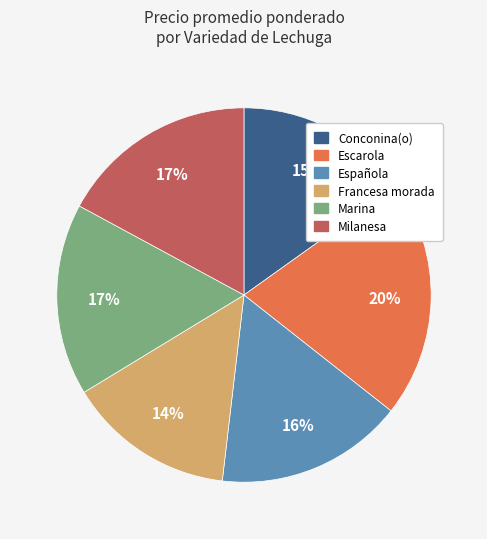

Is there any slice that represents more than half of the pie?

No